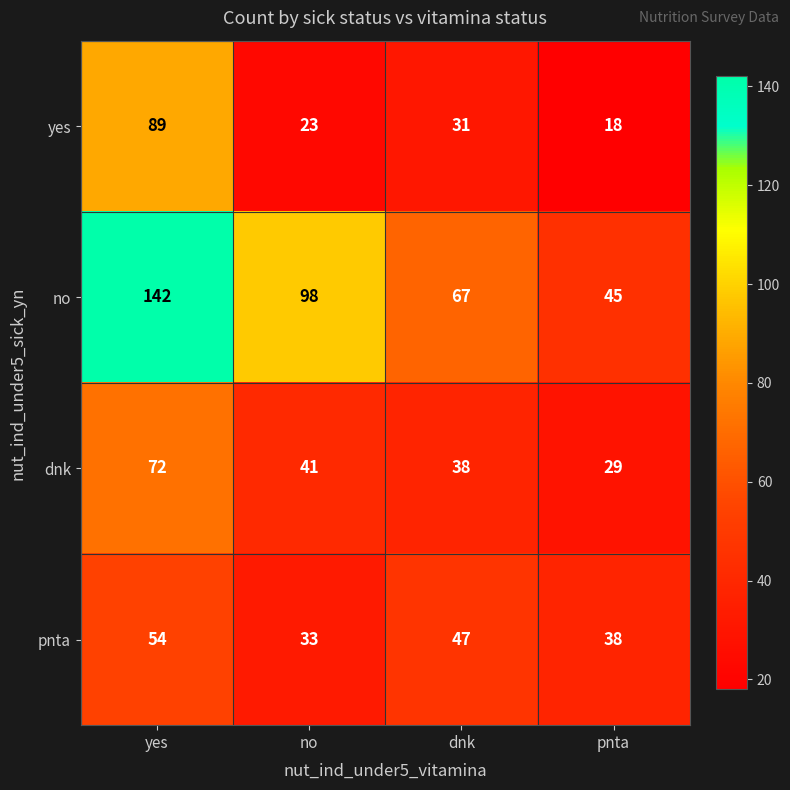

What is the difference between the yes values at dnk and no?

8